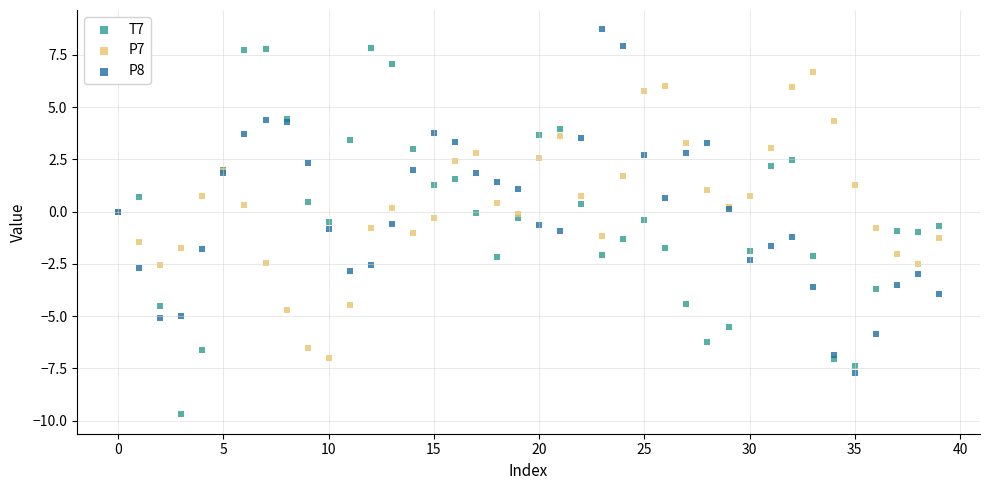

Which series reaches the minimum Y coordinate?

T7